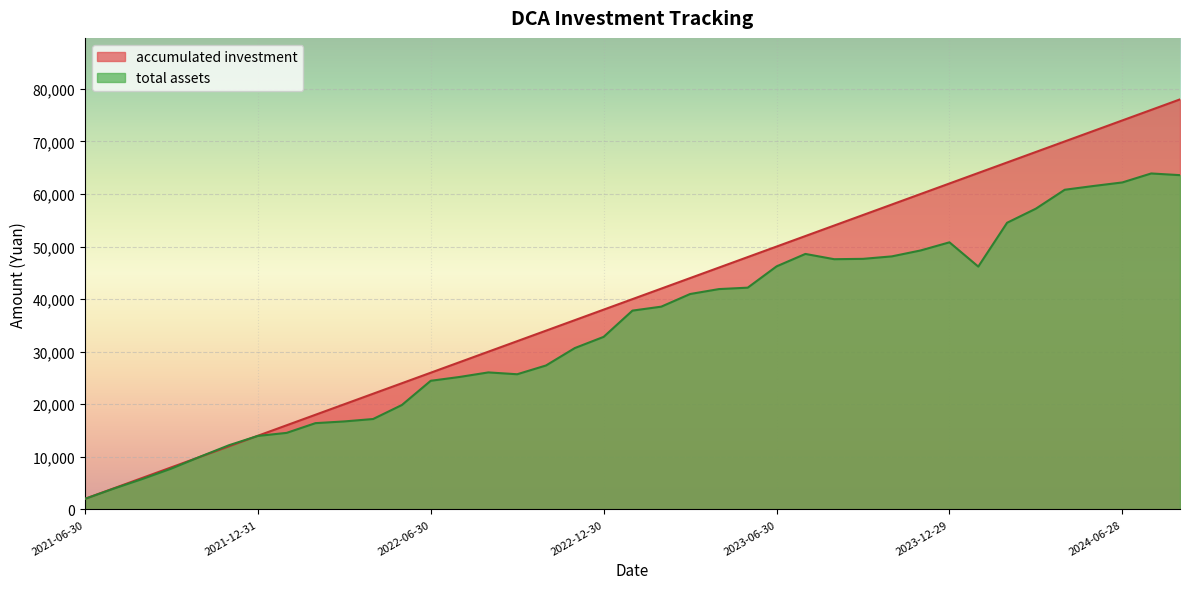

What is the highest value of the total assets series?

63907.0